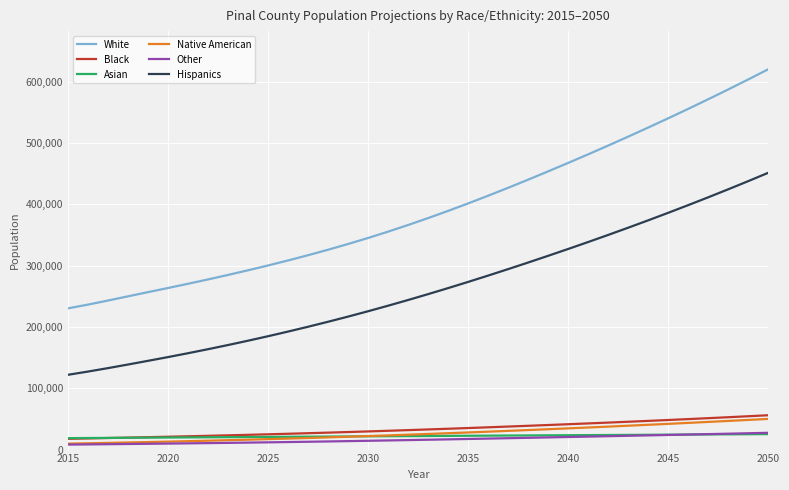

What is the minimum value for White?

230412.7